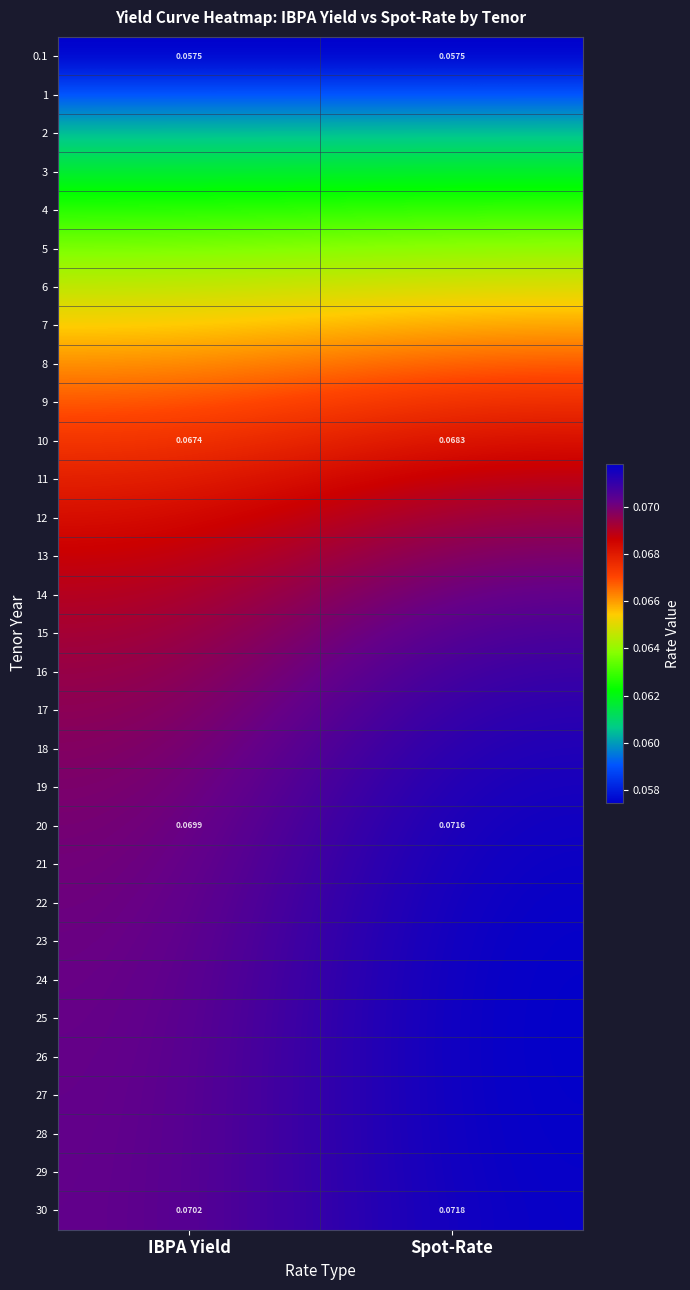

Rank the categories by 20 value from lowest to highest.

IBPA Yield, Spot-Rate